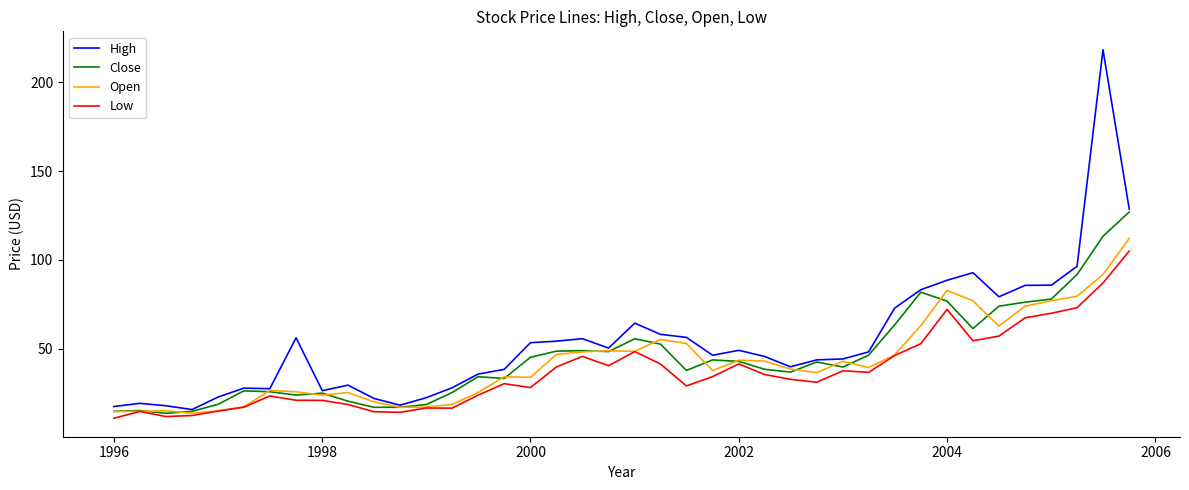

What is the greatest value displayed?

218.3